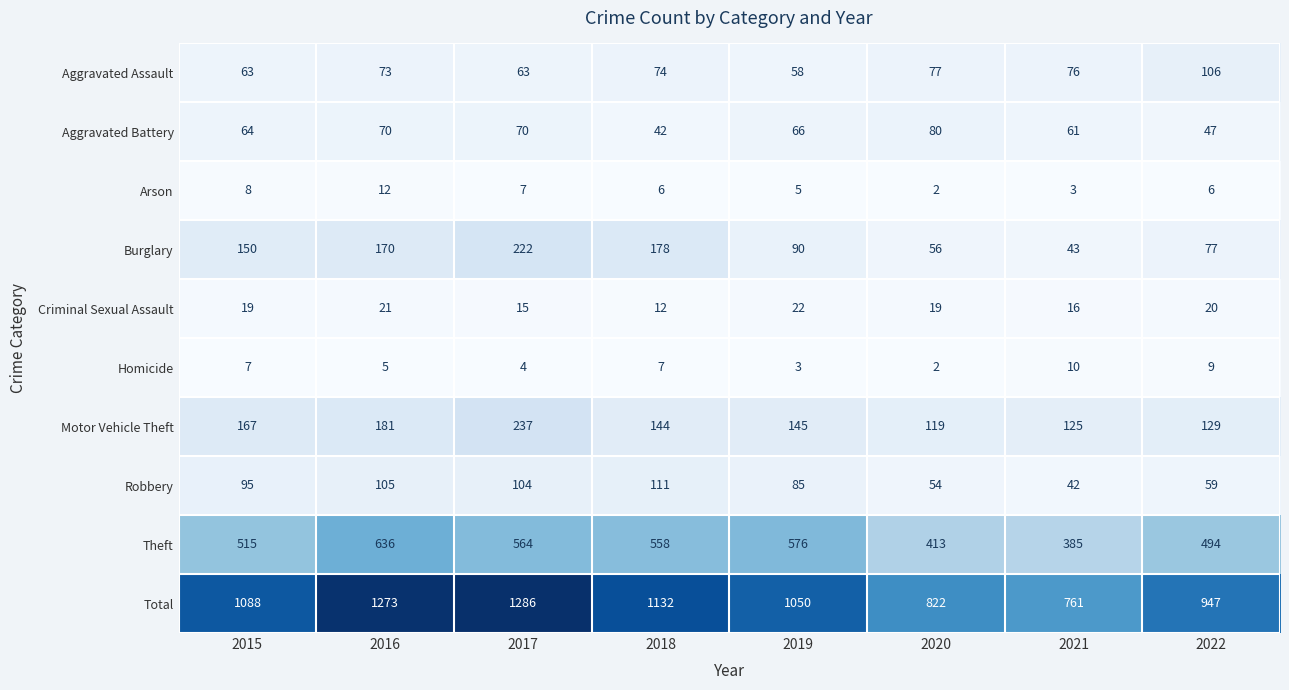

Is it true that Total equals 761 at 2021?

True